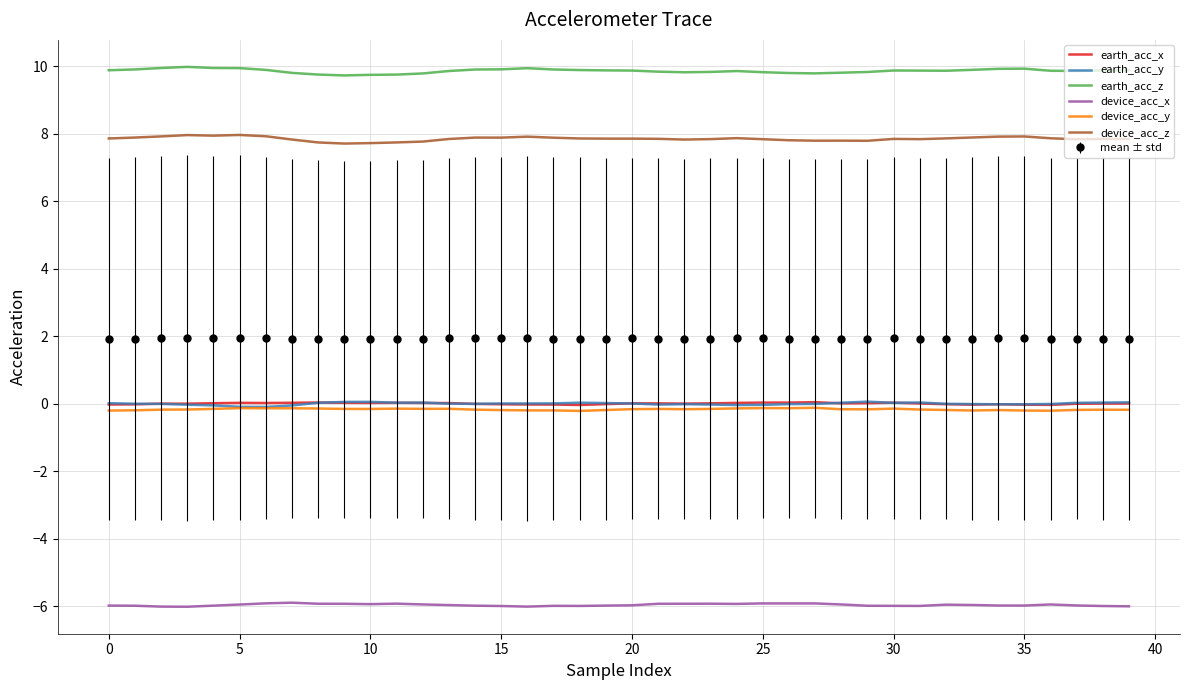

What is the smallest value displayed?

-6.0